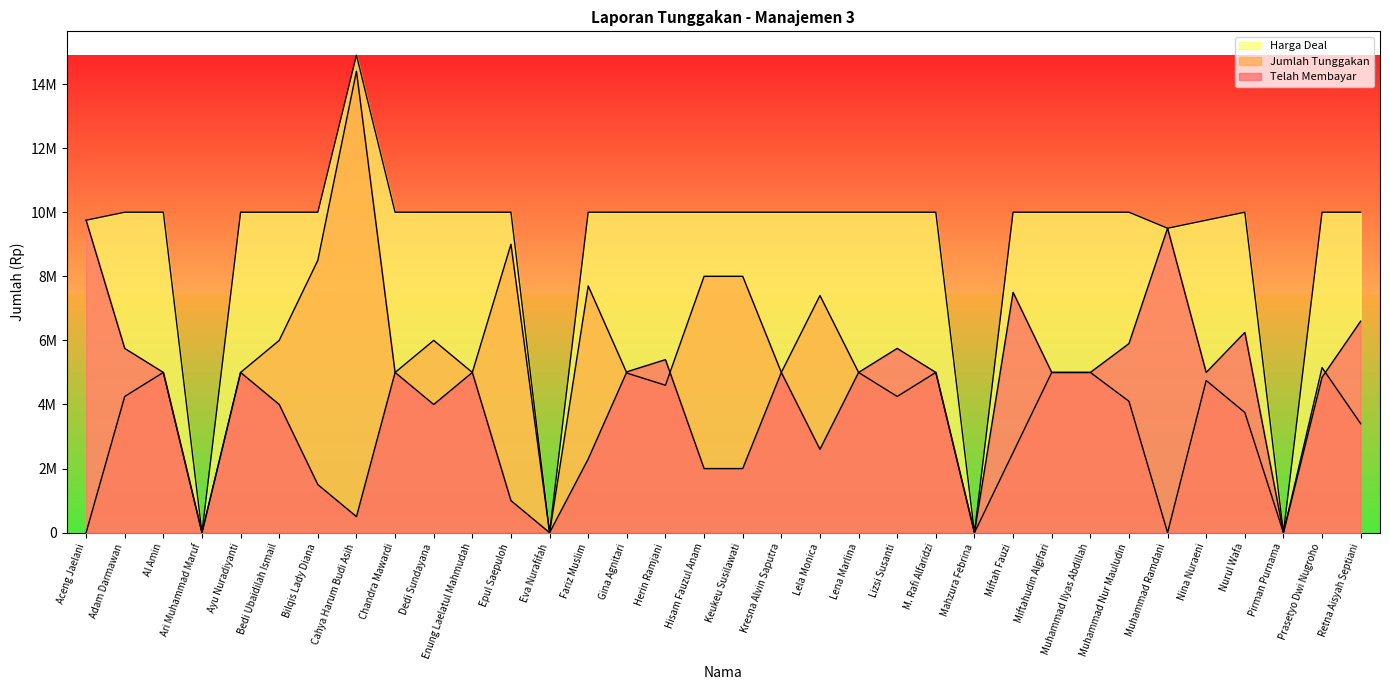

The Jumlah Tunggakan series shows -9707530 at Aceng Jaelani. True or false?

False